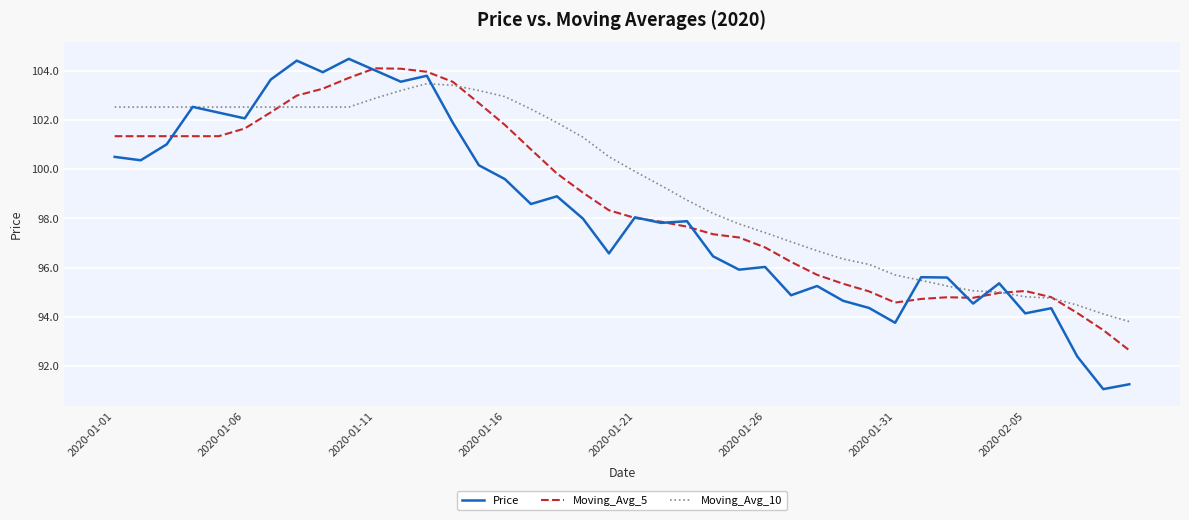

Rank the series by their average value, from highest to lowest.

Moving_Avg_10, Moving_Avg_5, Price